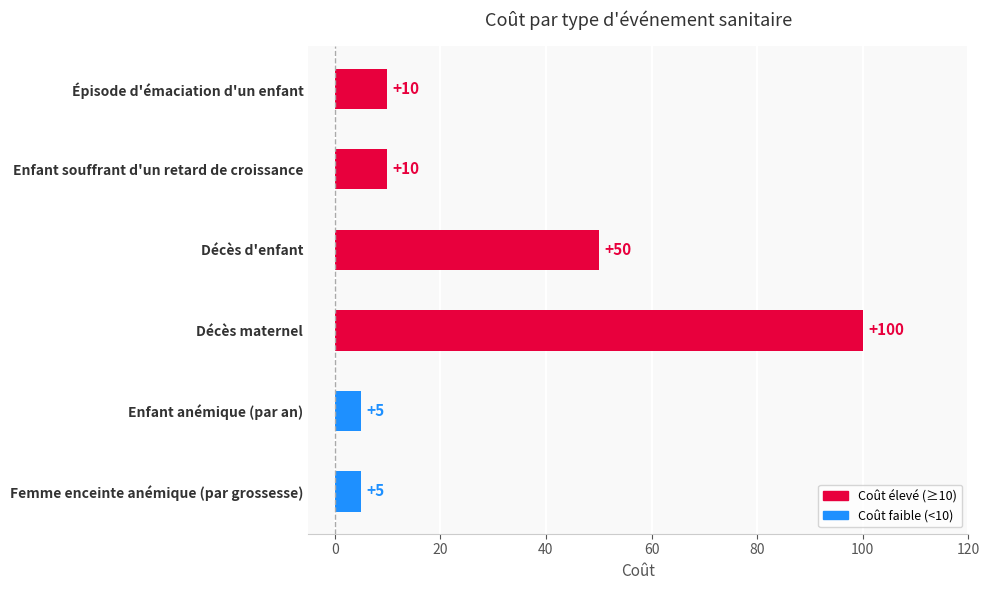

The value at Épisode d'émaciation d'un enfant is 15. True or false?

False